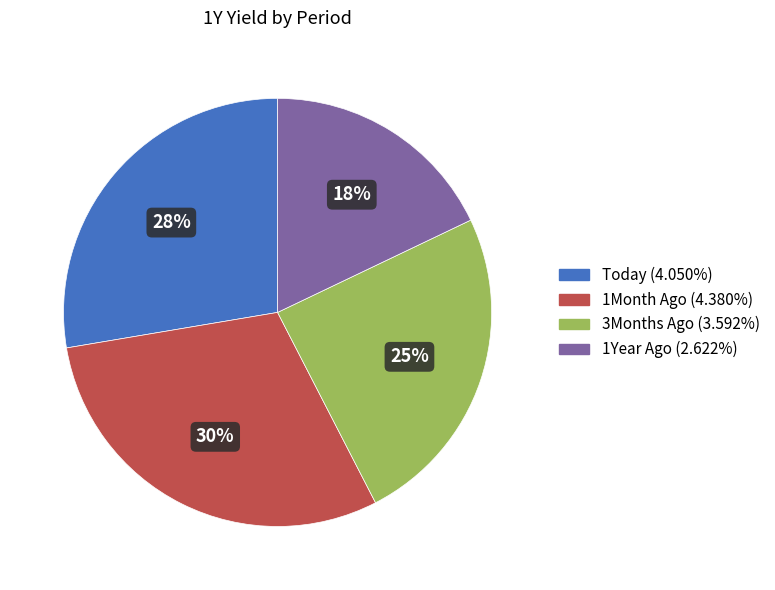

Which category has the smallest portion of the pie?

1Year Ago